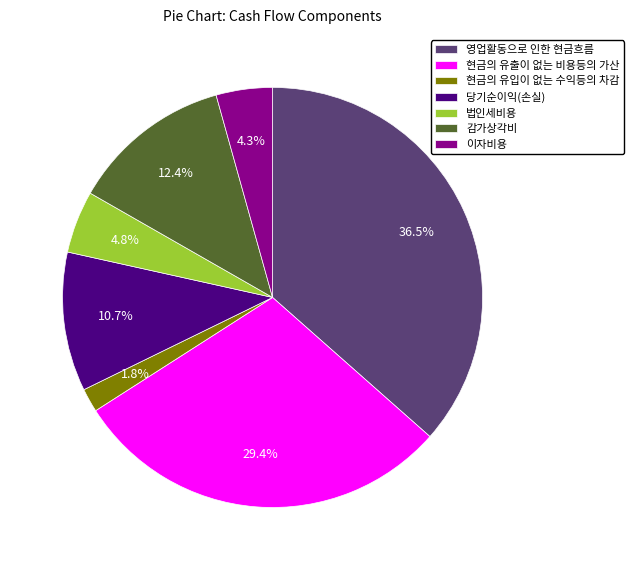

What is the smallest slice in the pie chart?

현금의 유입이 없는 수익등의 차감